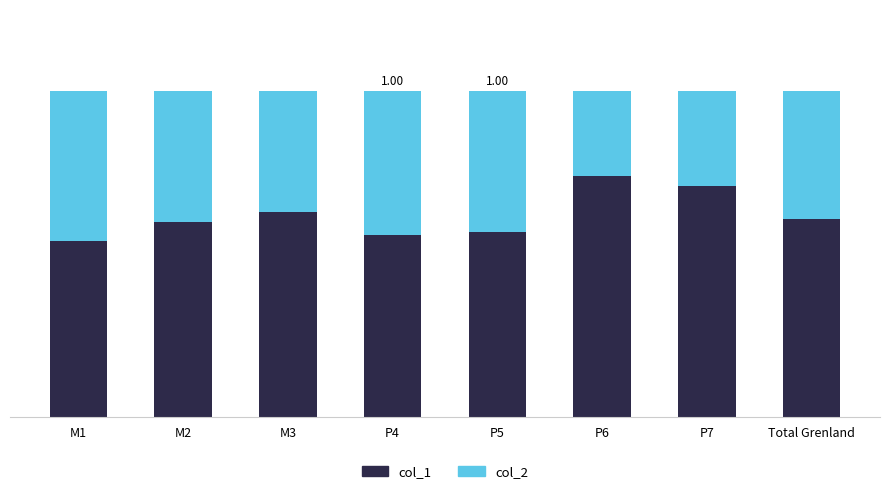

Are the bars horizontal?

No